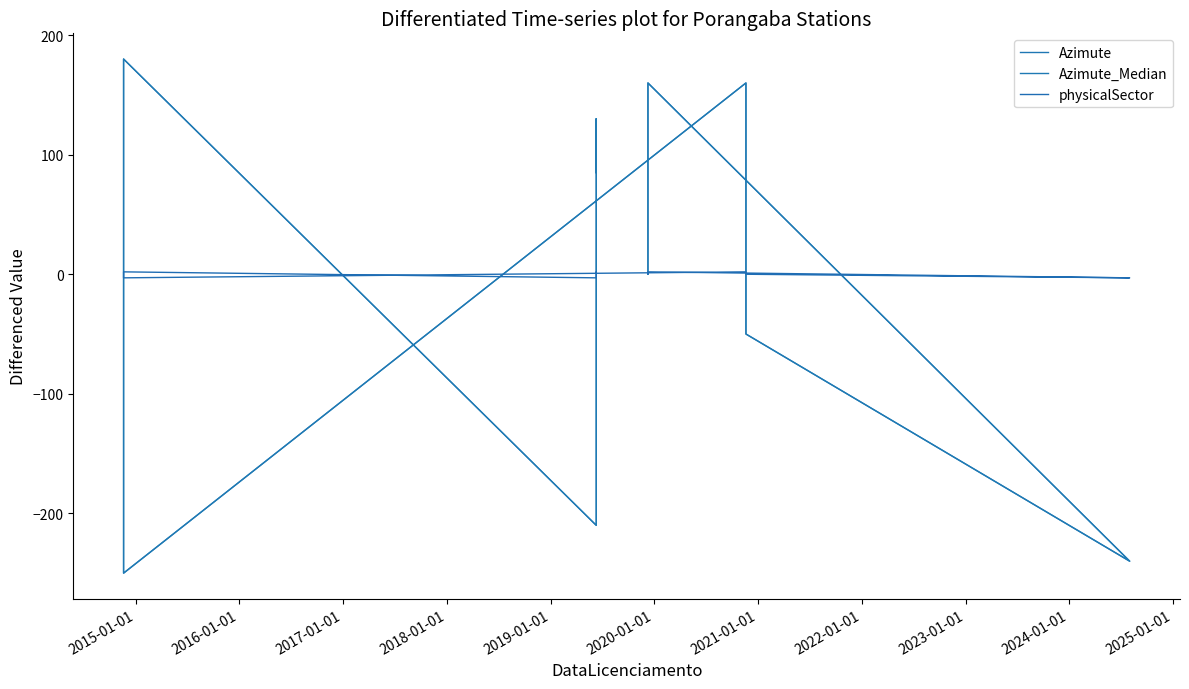

What are all the series names shown in the legend?

Azimute, Azimute_Median, physicalSector